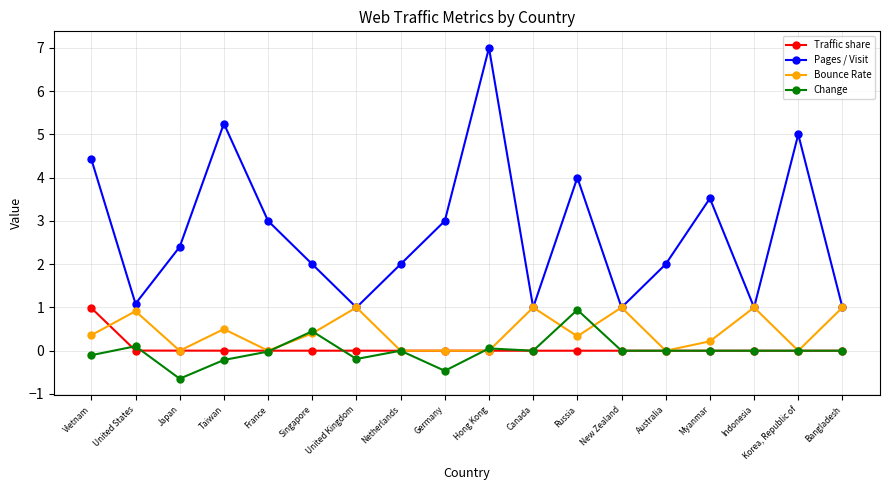

Is this an area chart (filled region under the line)?

No